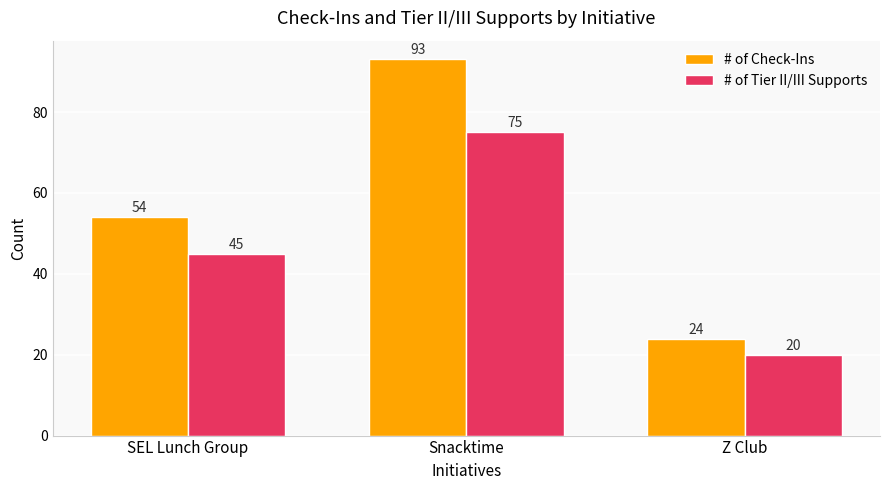

How many bars are there in total?

6